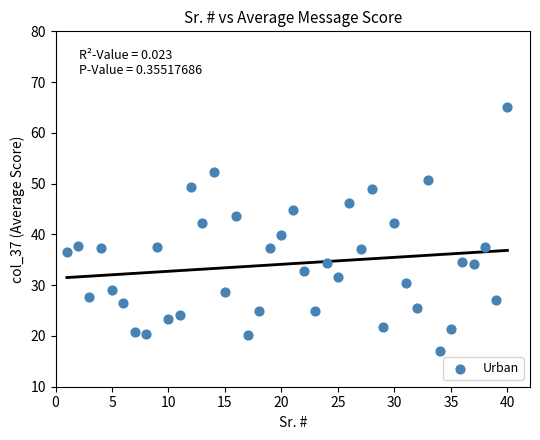

What is the range of Y values (max minus min)?

48.1